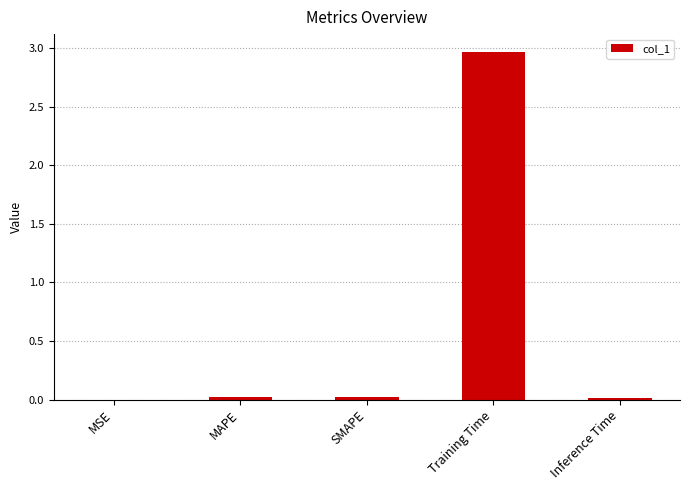

Is it true that the value at SMAPE is 0.0?

True